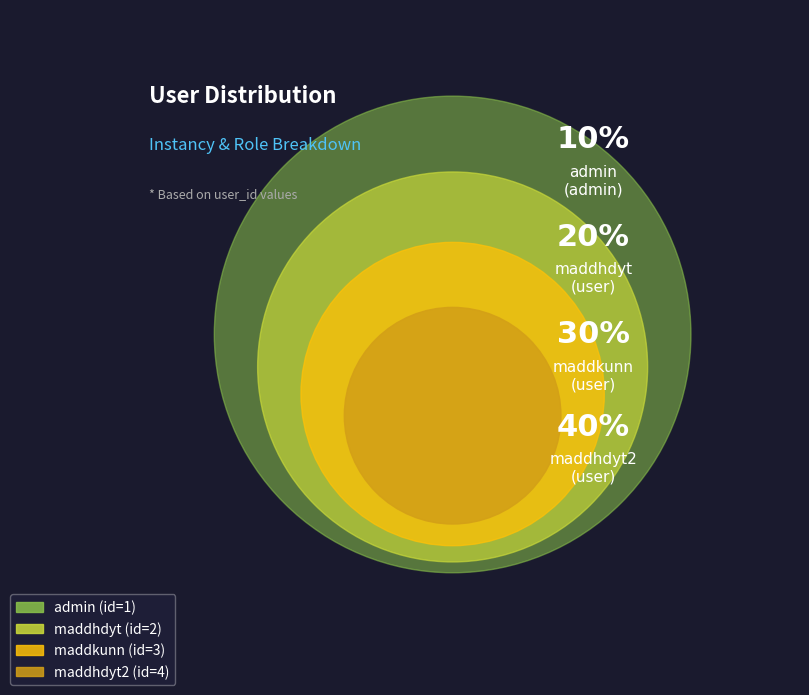

How many slices are in this pie chart?

4